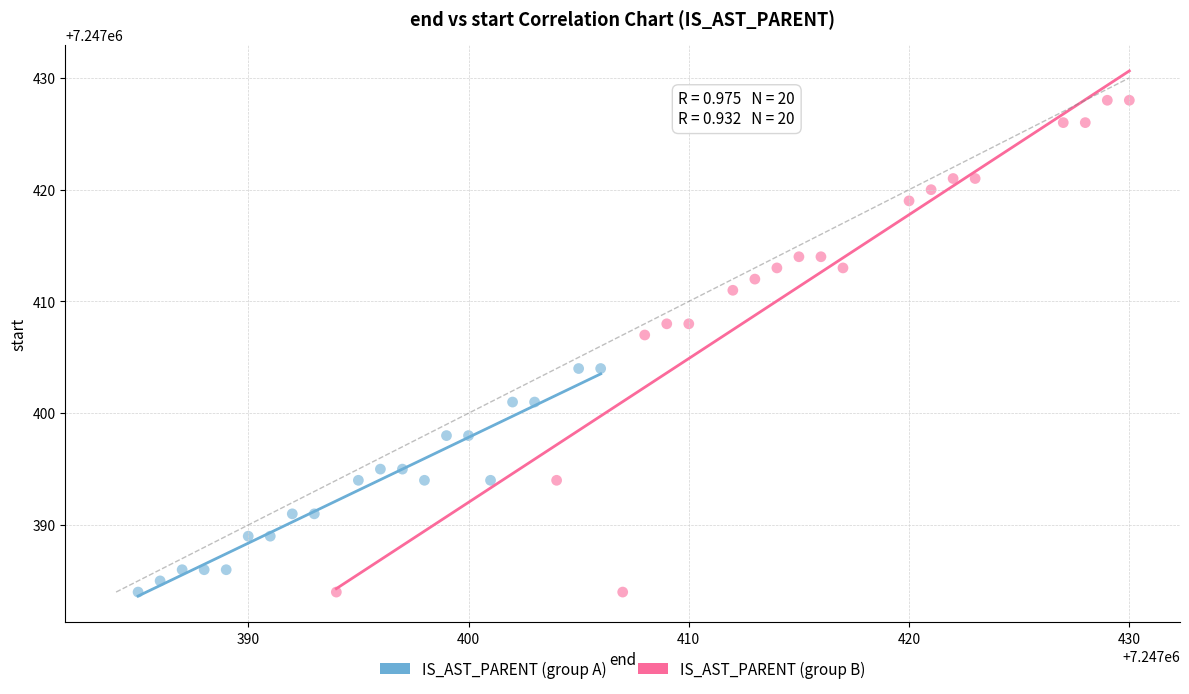

Which series has the largest Y range (max minus min)?

IS_AST_PARENT (group B)